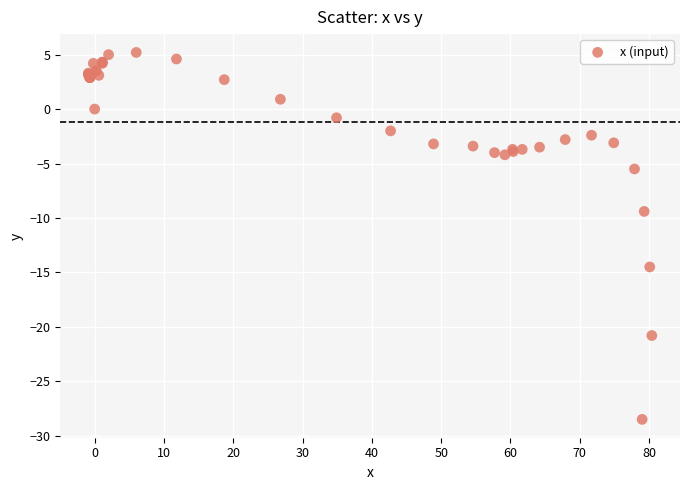

What Y value in the scatter plot is closest to -11?

-9.4